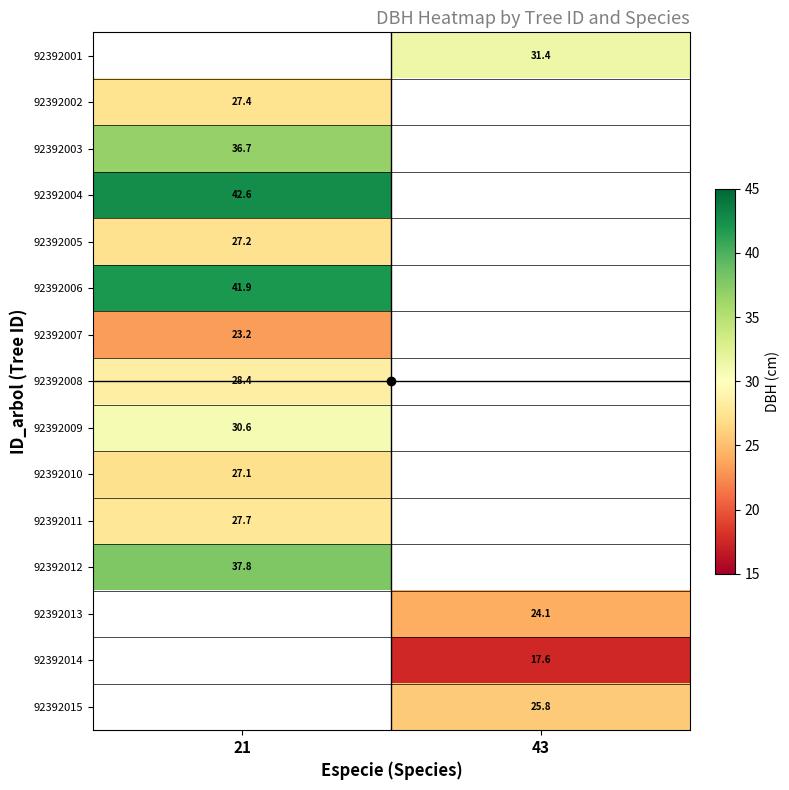

What is the spread (max minus min) of values at 43?

13.8